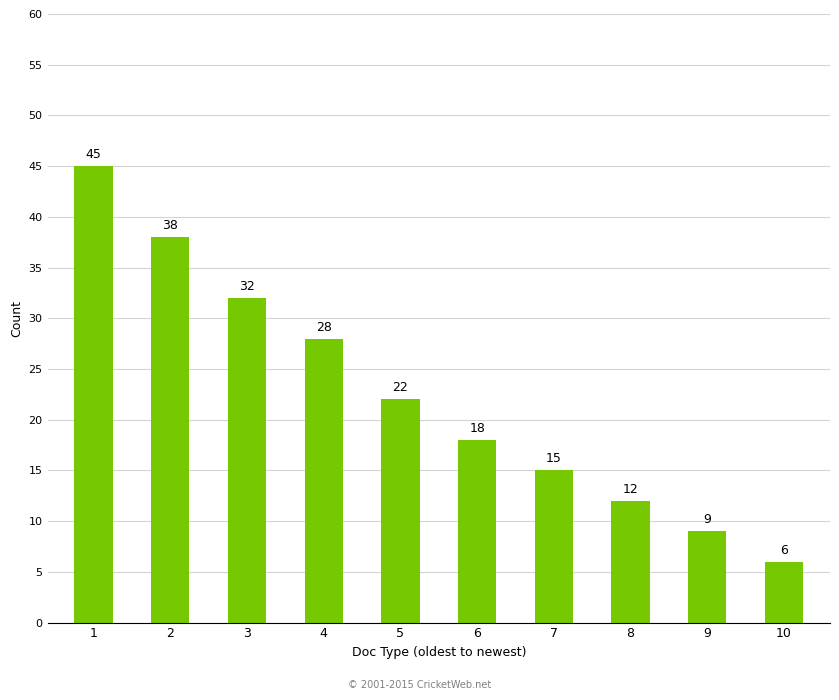

What is the difference between the maximum and minimum values?

39